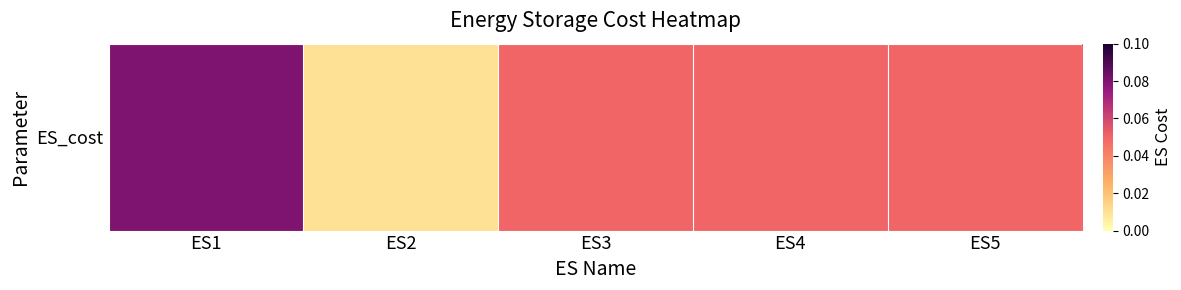

The chart shows a value of 0.0 at ES2. True or false?

False